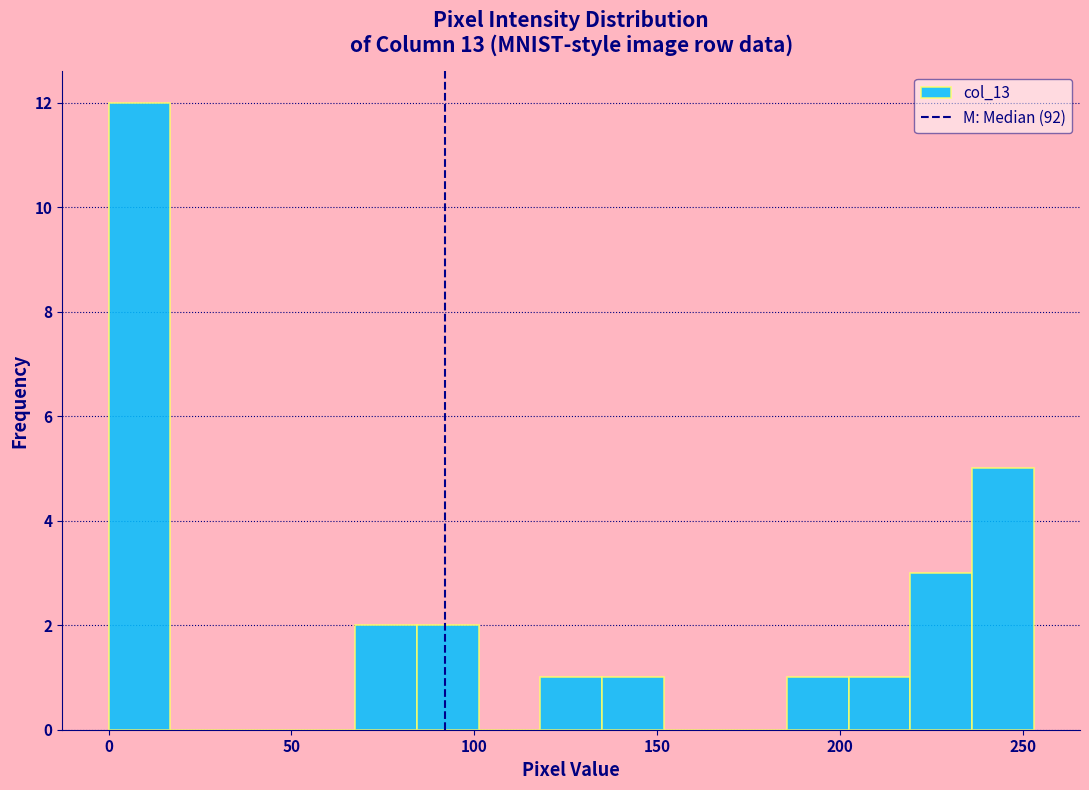

Around what value on the x-axis is the tallest bar? Give the approximate position of its centre, as read against the axis.

10